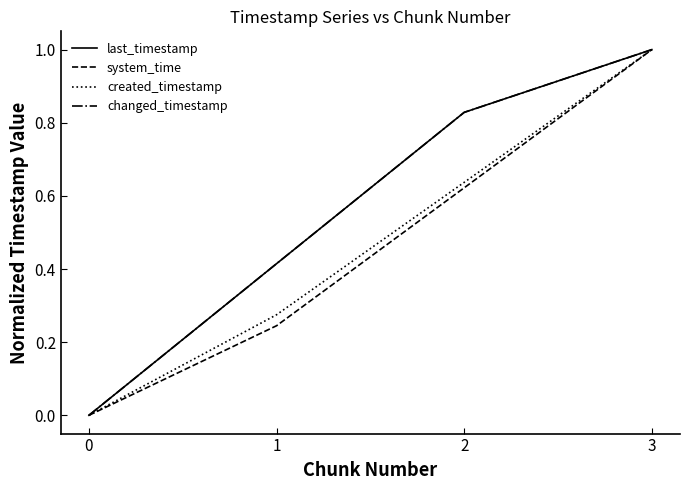

Reading left to right, extract all data points from this chart.

last_timestamp: 0=0.0	1=0.4	2=0.8	3=1.0
system_time: 0=0.0	1=0.2	2=0.6	3=1.0
created_timestamp: 0=0.0	1=0.3	2=0.6	3=1.0
changed_timestamp: 0=0.0	1=0.4	2=0.8	3=1.0